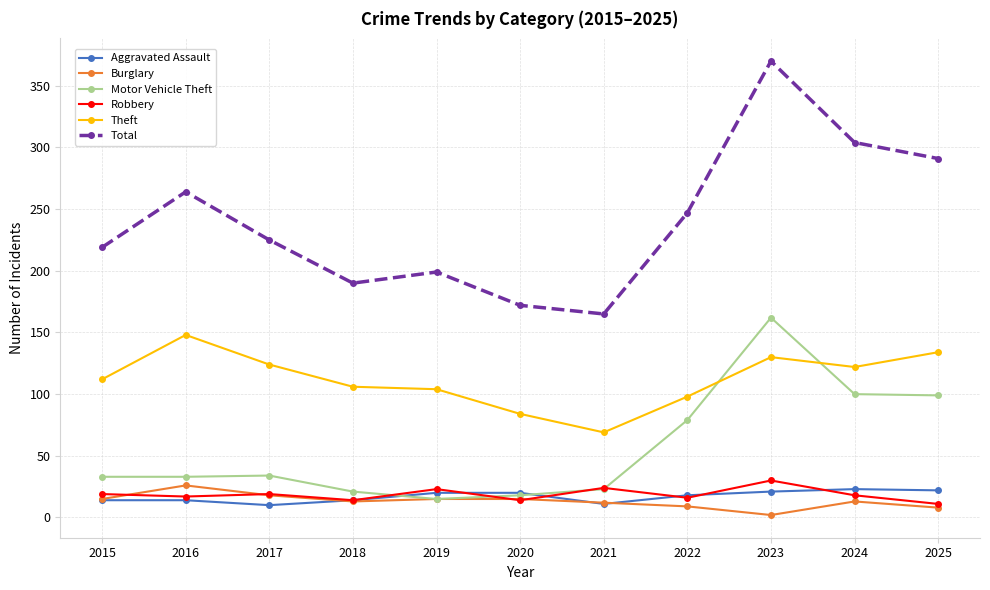

In Total, how many points are lower than both neighbors (excluding endpoints)?

2